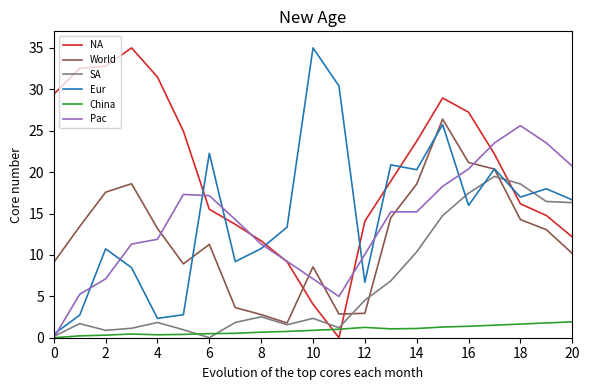

How many lines are shown in the chart?

6